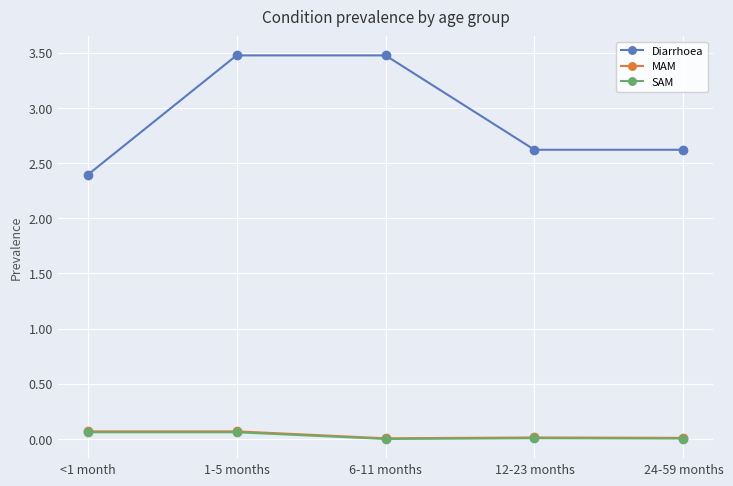

What is the label of the 5th point from the right?

<1 month